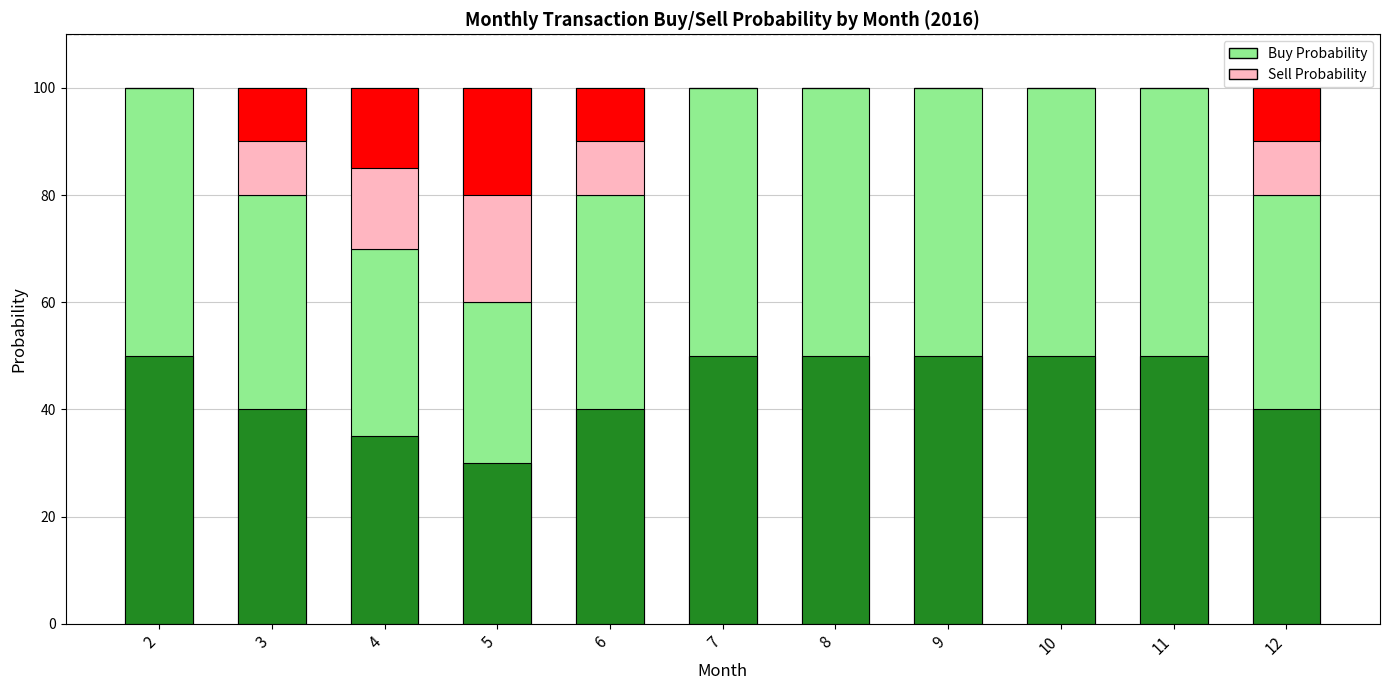

Is the value of Buy Probability at 11 greater than the value of Sell Probability at 12?

Yes